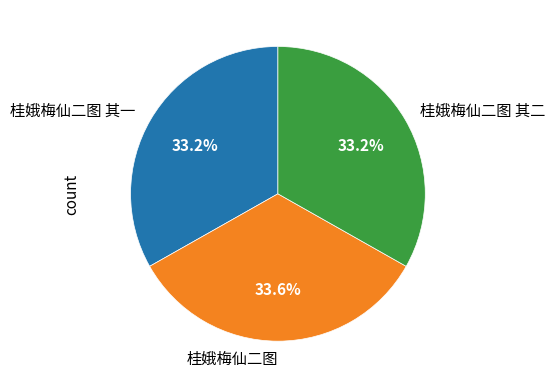

Approximately how many times larger is the value at 桂娥梅仙二图 其二 compared to 桂娥梅仙二图?

1.0